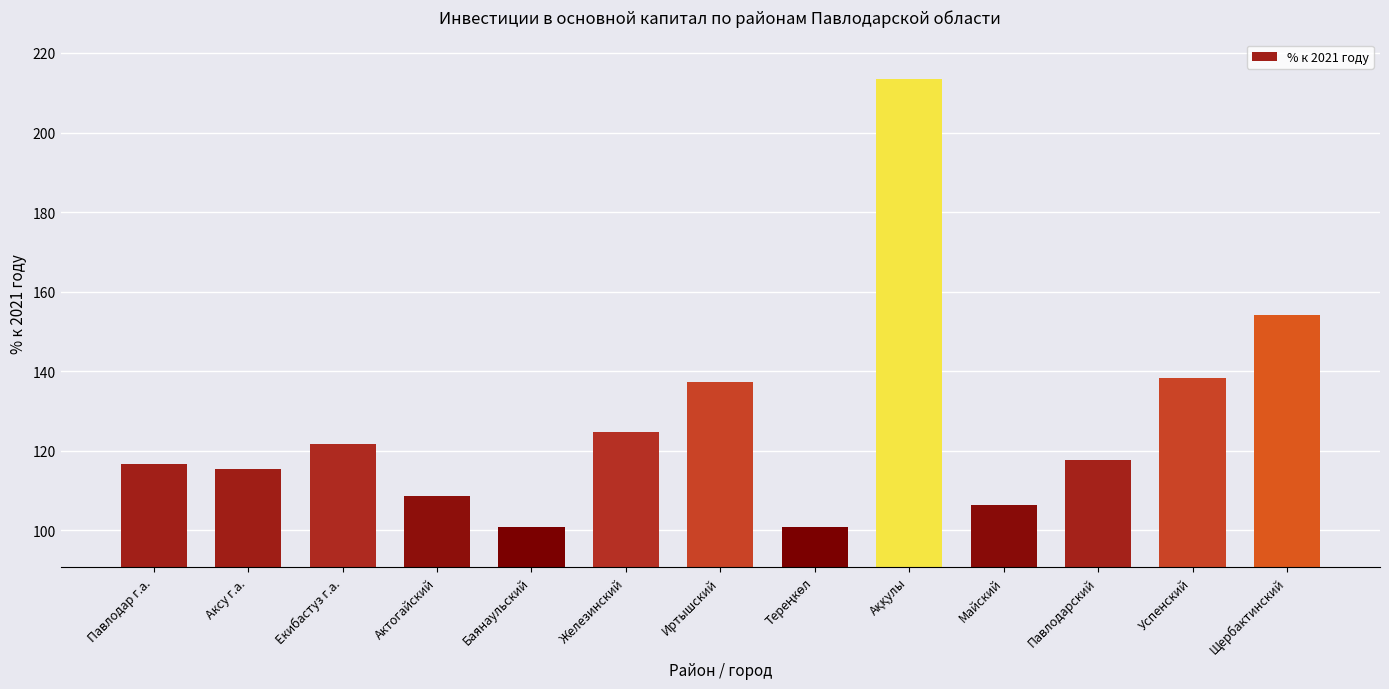

What is the difference between the values at Иртышский and Майский?

30.9